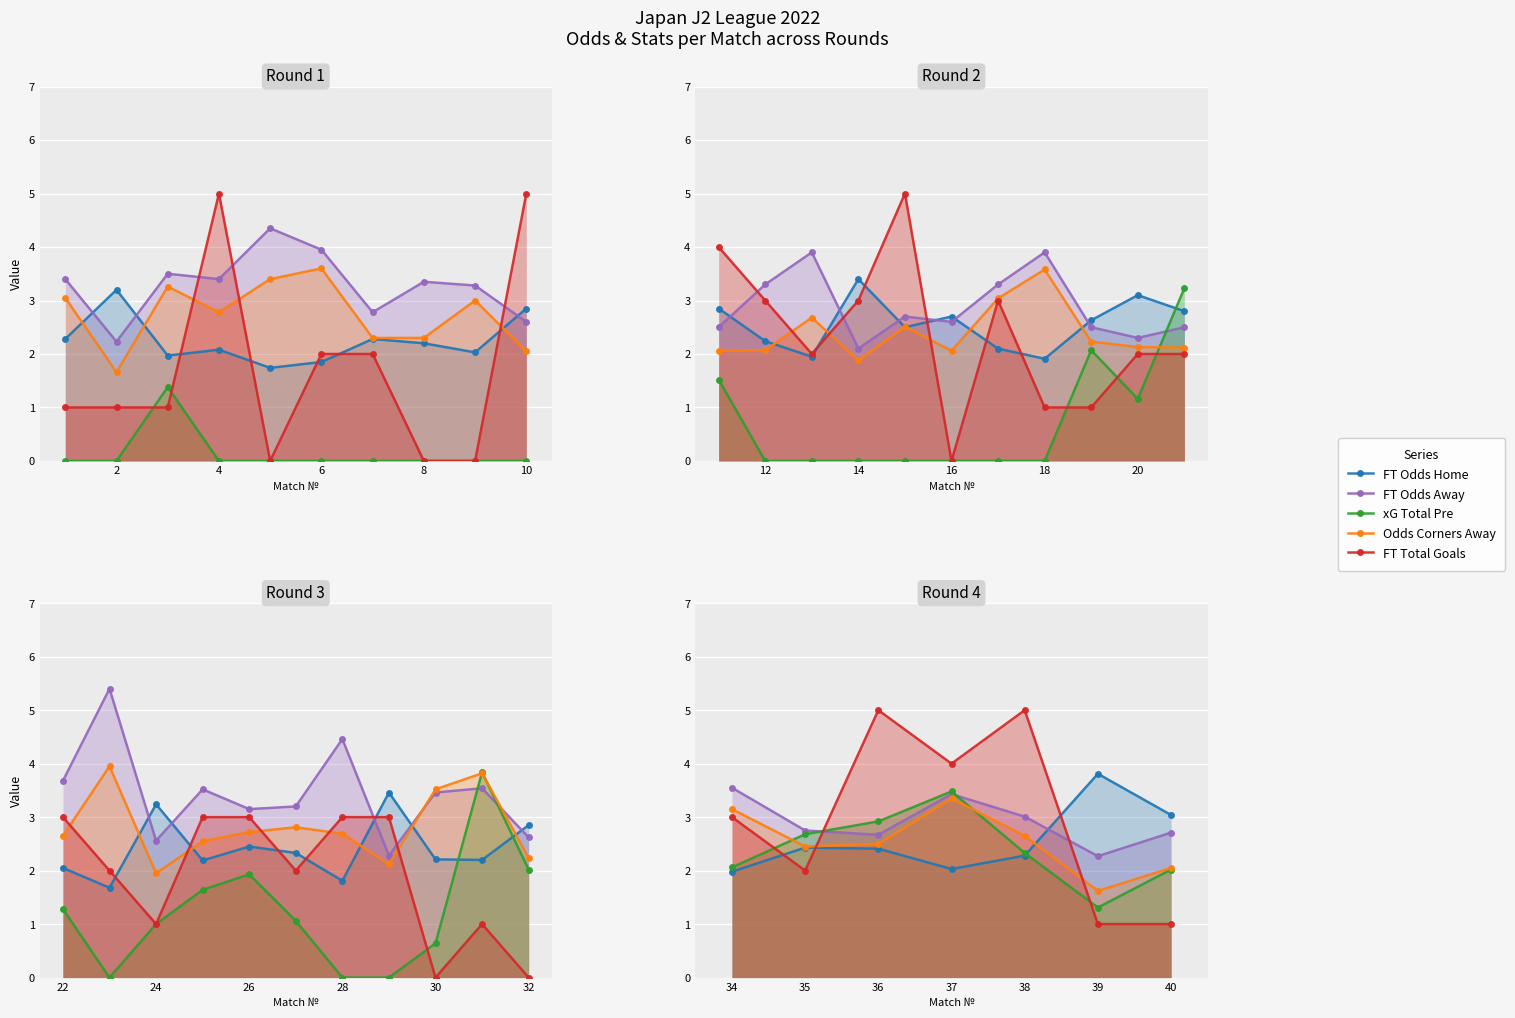

The FT Total Goals series shows 8.5 at 36. True or false?

False